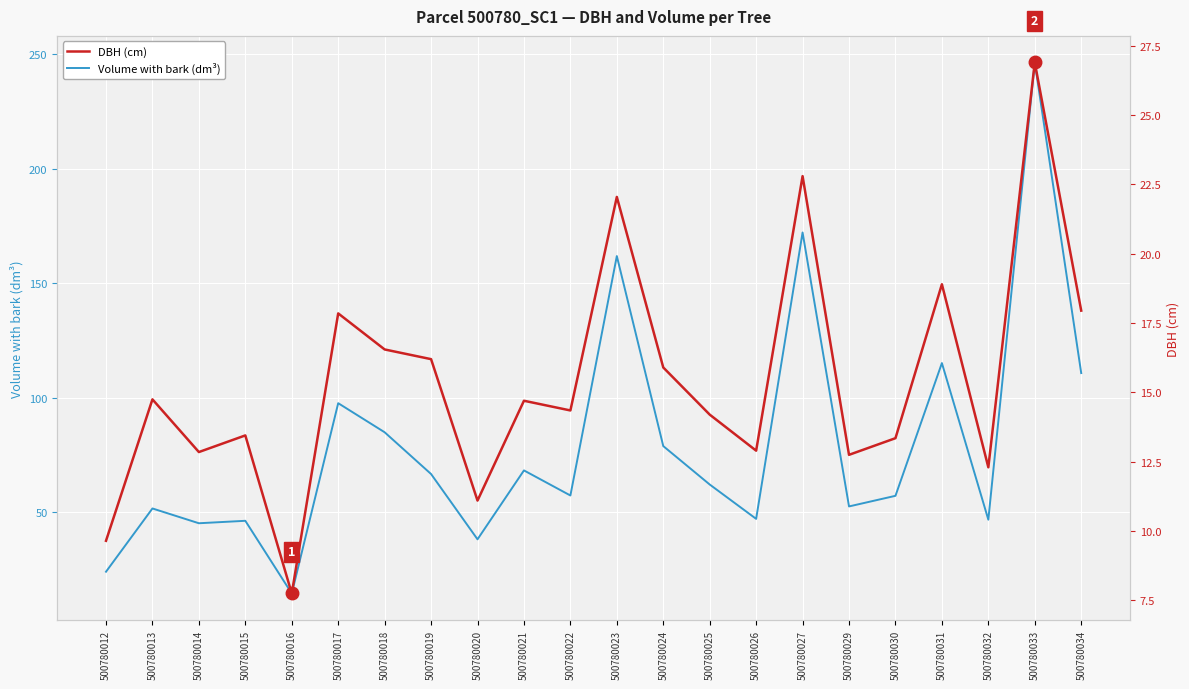

Read the DBH (cm) value at 500780020.

11.1